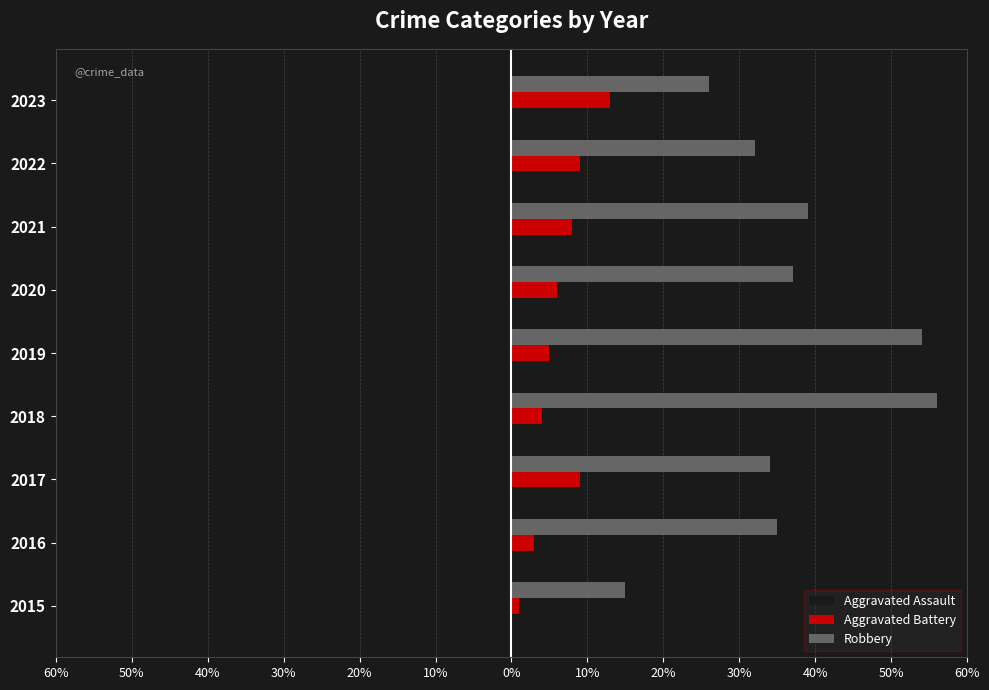

How many data points does each series have?

9